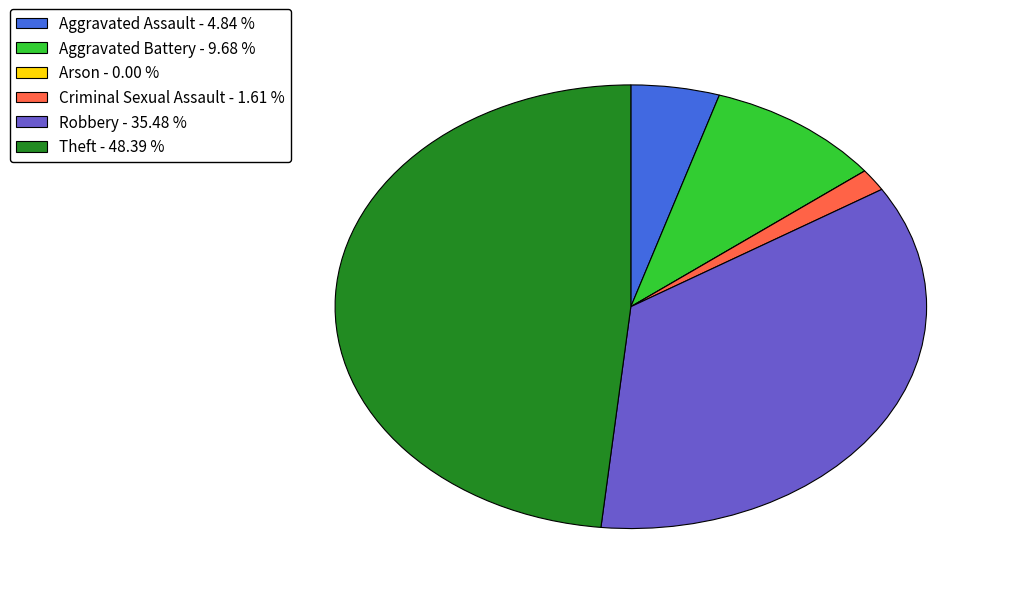

Does Theft account for over 50% of the chart?

No